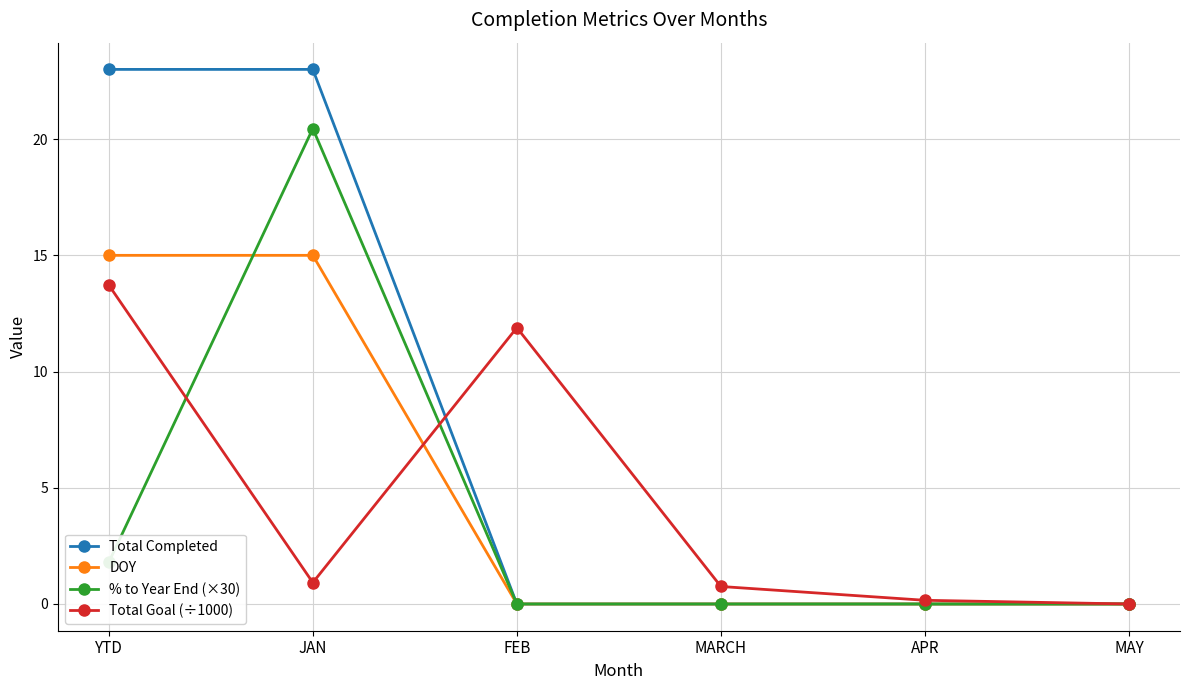

Which series has the widest spread of values?

Total Completed